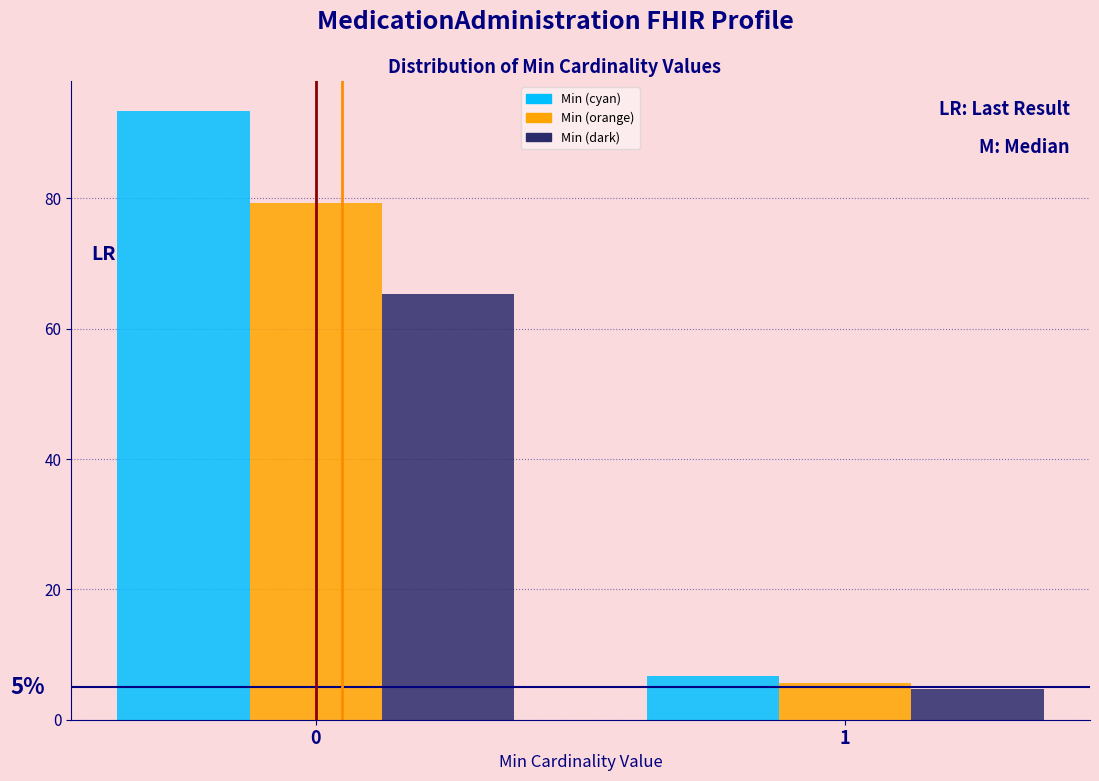

Reading right to left, transcribe all the data shown in this chart.

Min (cyan): 6.7	93.3
Min (orange): 5.7	79.3
Min (dark): 4.7	65.3